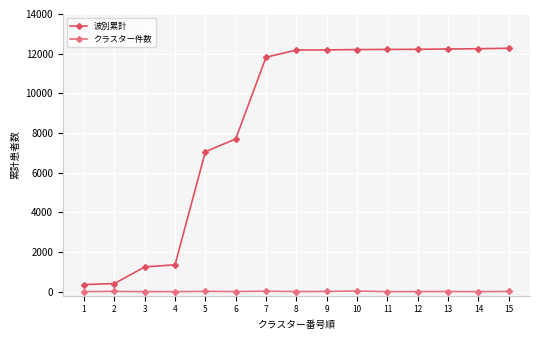

Rank the series at 14 from highest to lowest value.

波別累計, クラスター件数